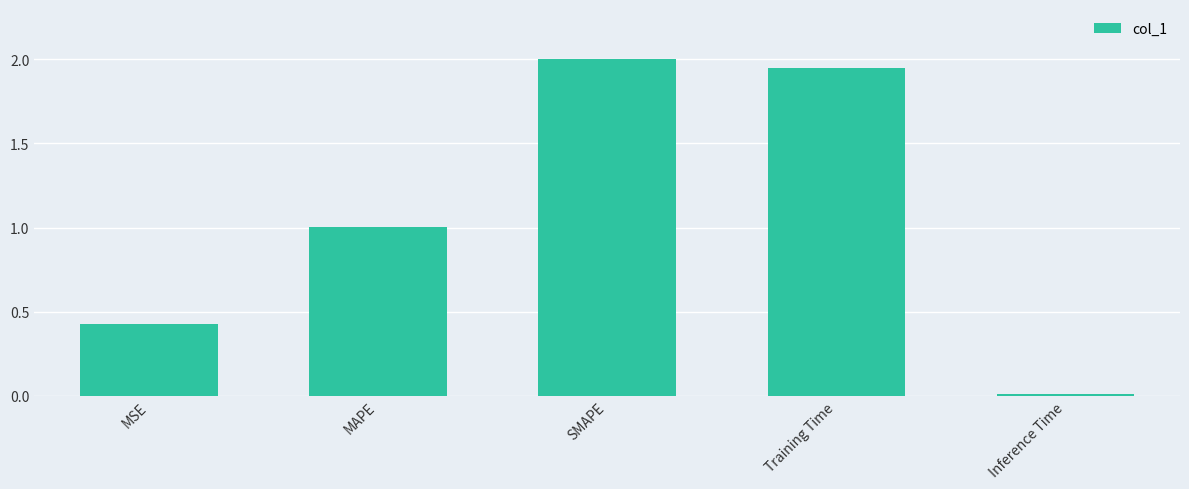

List the labels in order of value, largest first.

SMAPE, Training Time, MAPE, MSE, Inference Time